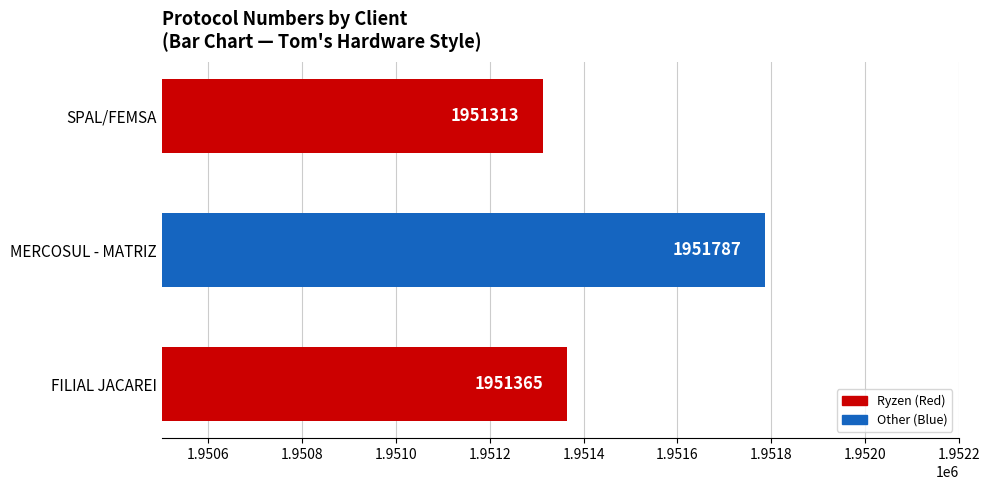

Is it true that the value at SPAL/FEMSA is 2989437?

False